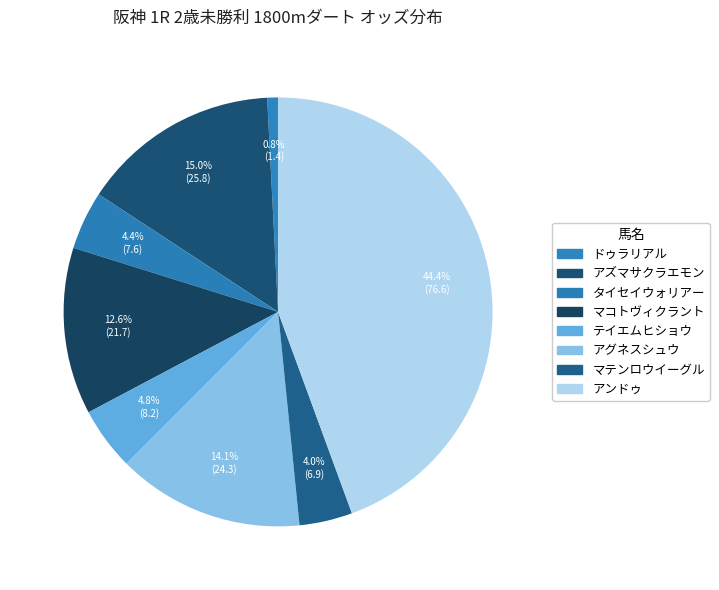

Is there any slice that represents more than half of the pie?

No